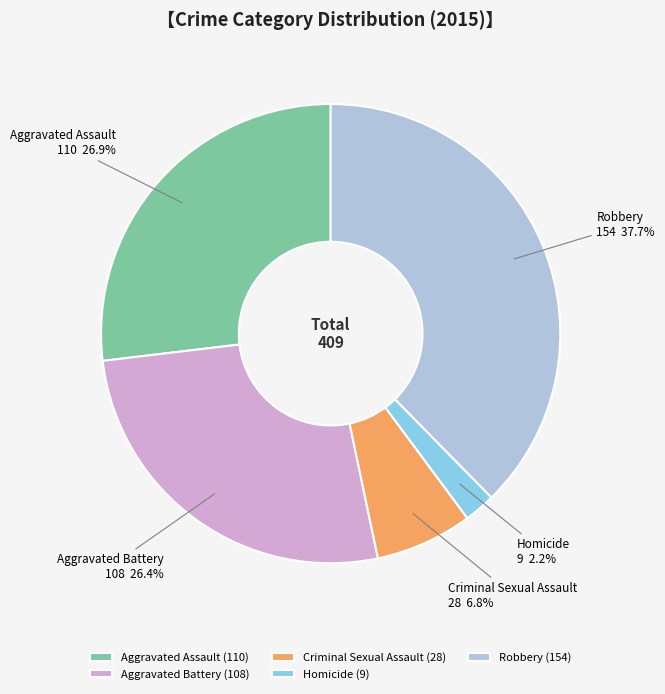

Does Aggravated Assault account for over 50% of the chart?

No